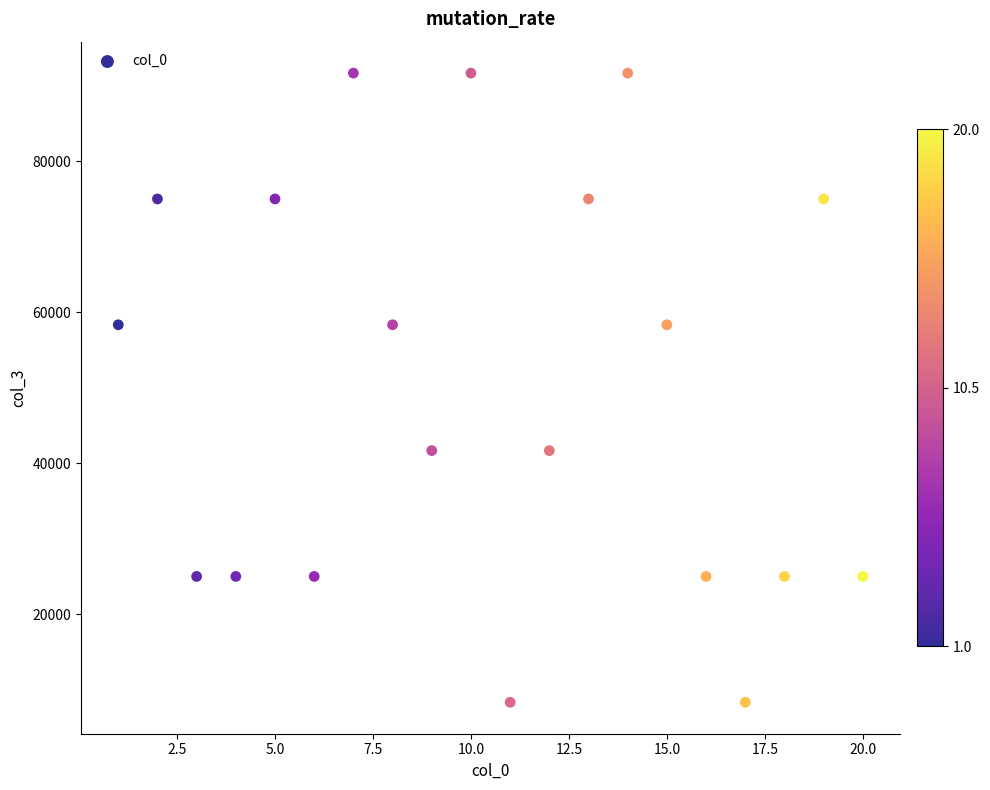

What is the range of Y values (max minus min)?

83333.3